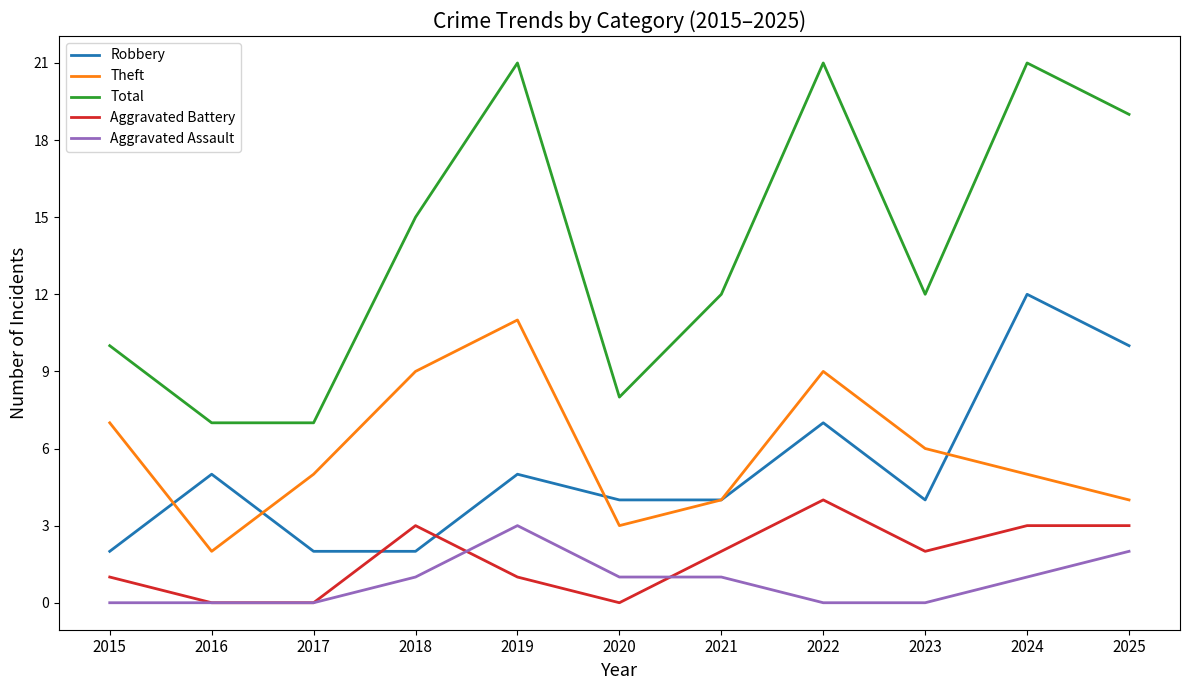

The value of Aggravated Assault at 2019 is 2. True or false?

False